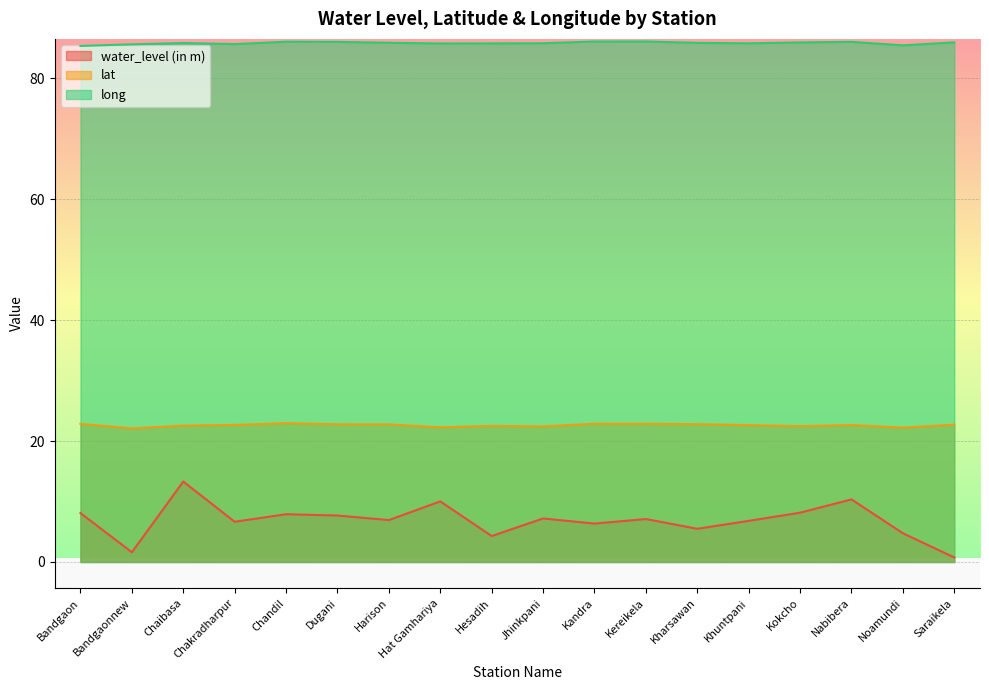

What position from the left is Hat Gamhariya?

8